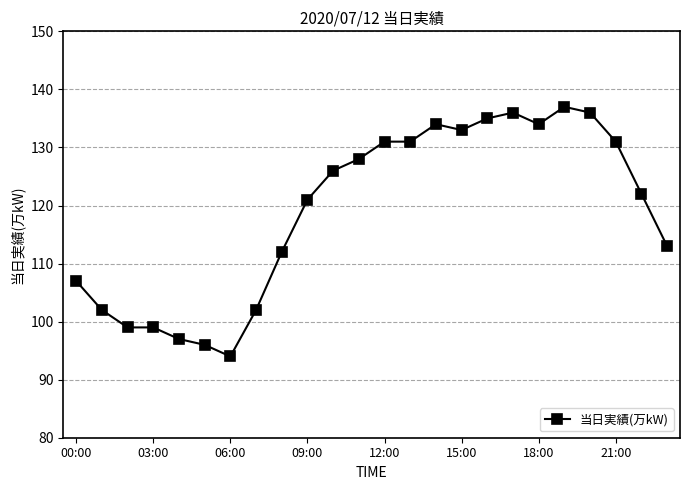

Reading left to right, what are all the values shown in this chart?

107	102	99	99	97	96	94	102	112	121	126	128	131	131	134	133	135	136	134	137	136	131	122	113